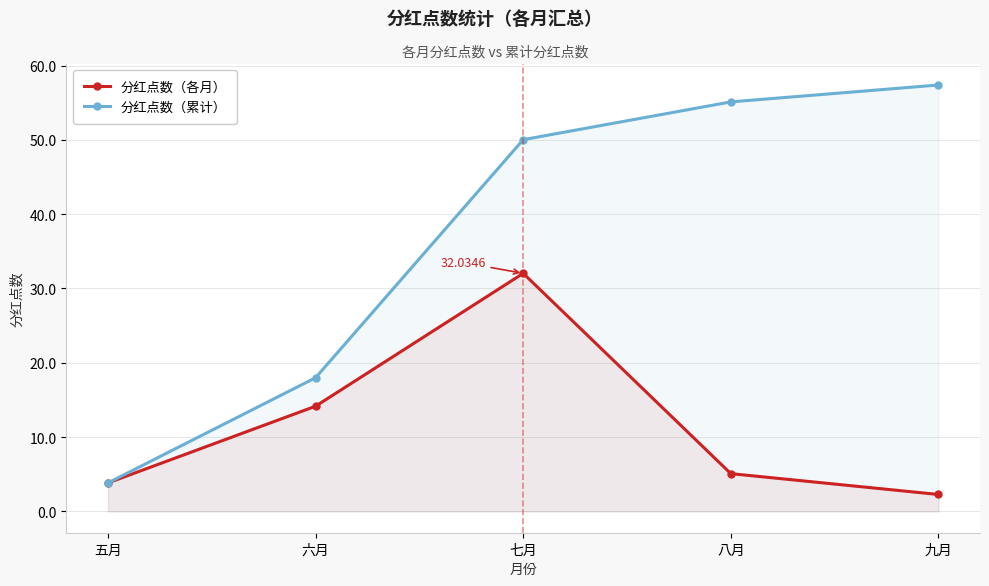

Which series has the largest range (max minus min)?

分红点数（累计）